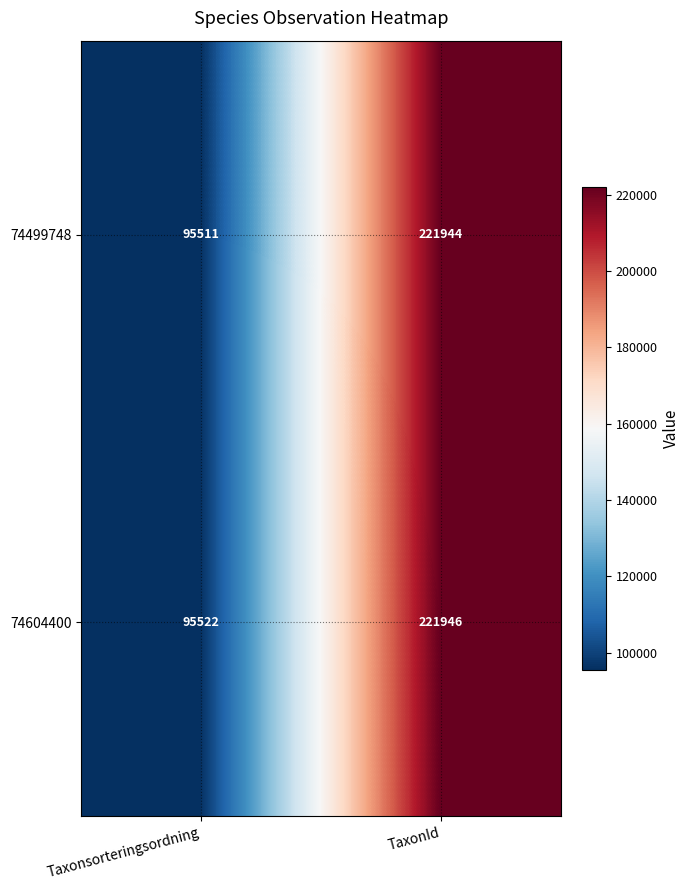

The value of 74604400 at TaxonId is 221946. True or false?

True